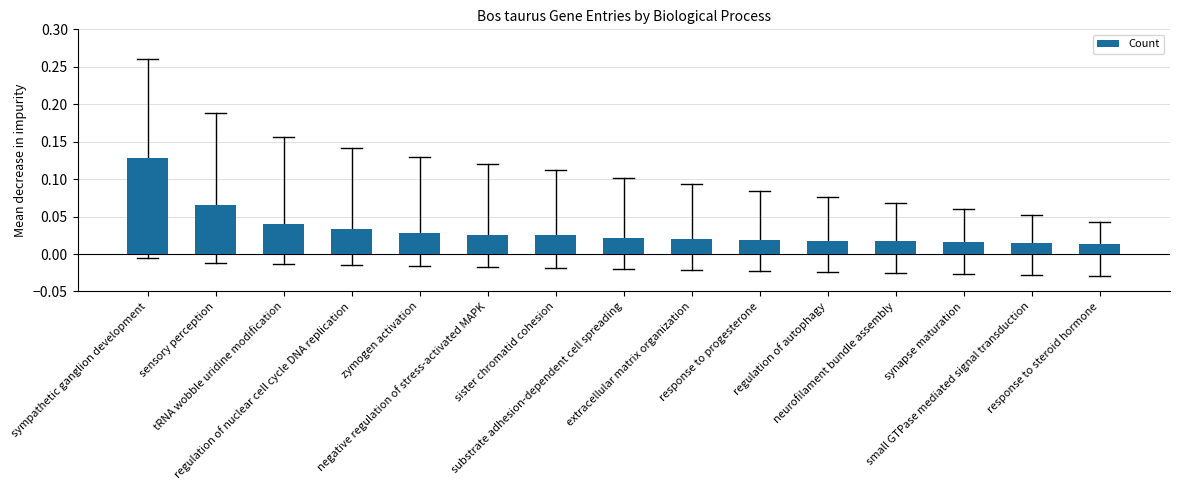

Count the number of categories in the chart.

15